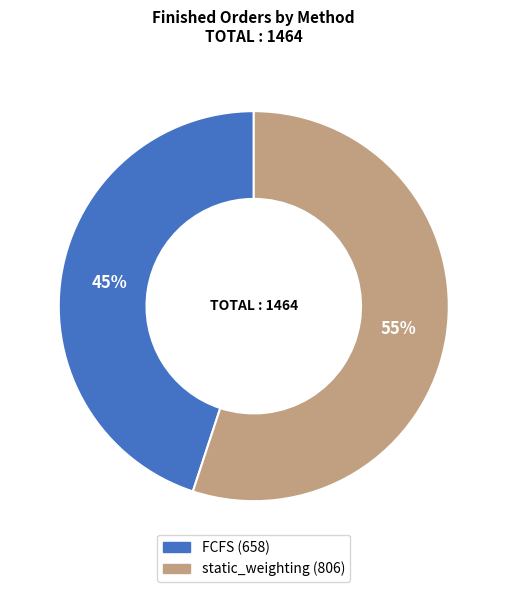

Is the sum of FCFS and static_weighting greater than half?

Yes